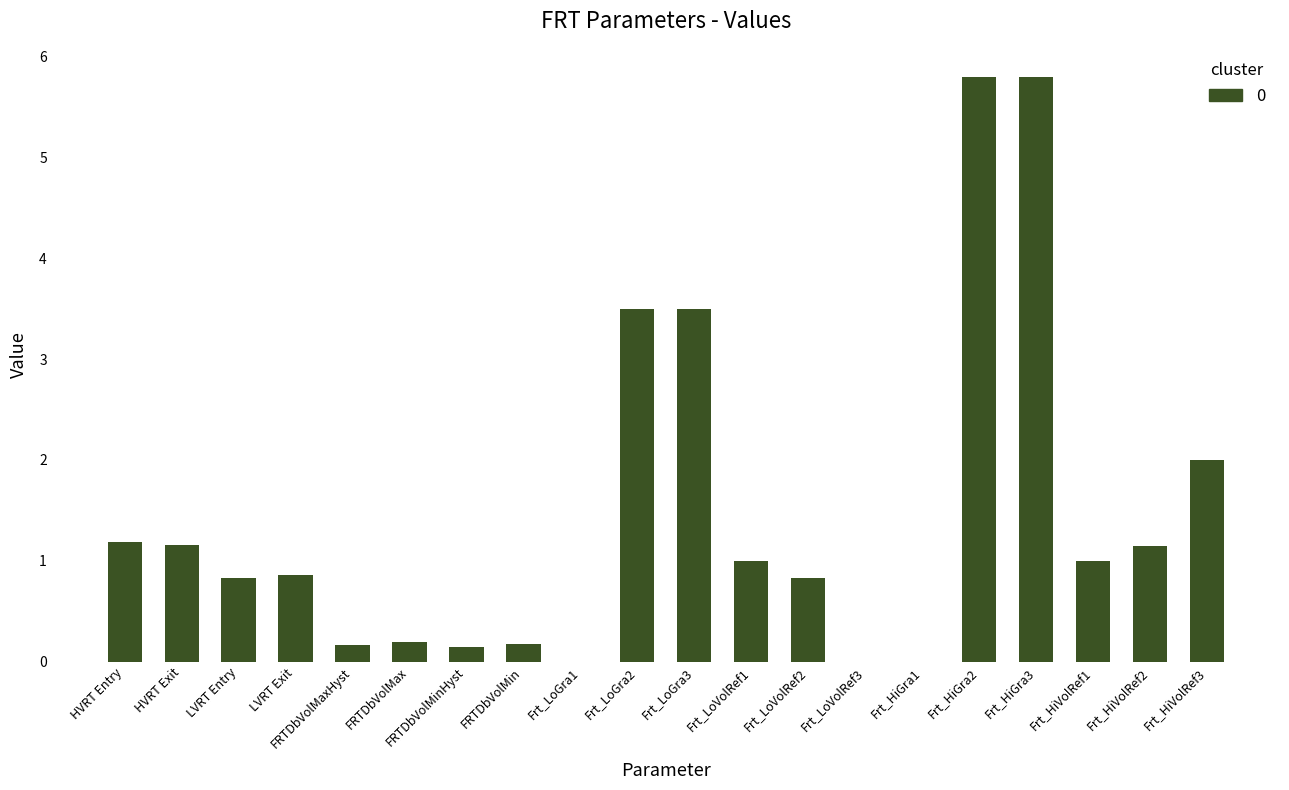

What is the maximum value shown in the chart?

5.8